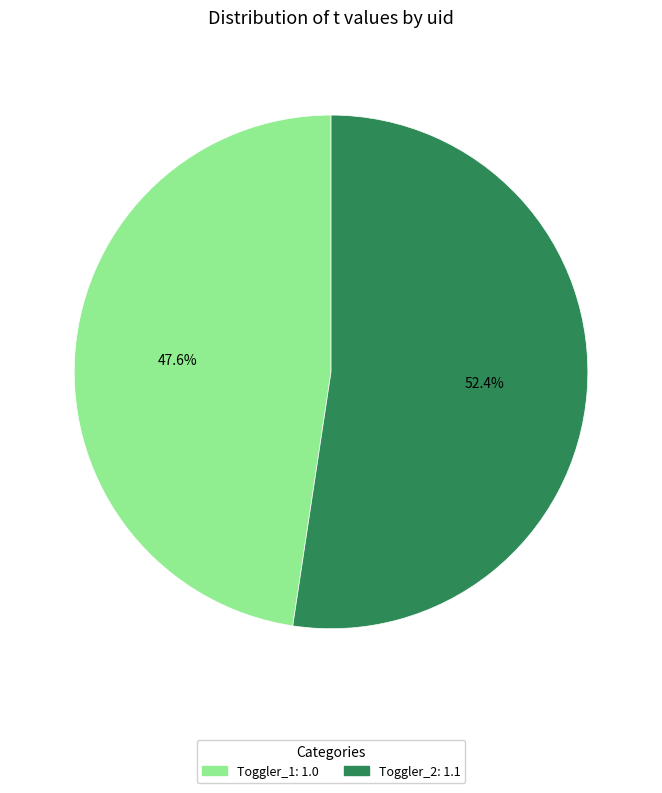

Is there any slice that represents more than half of the pie?

Yes